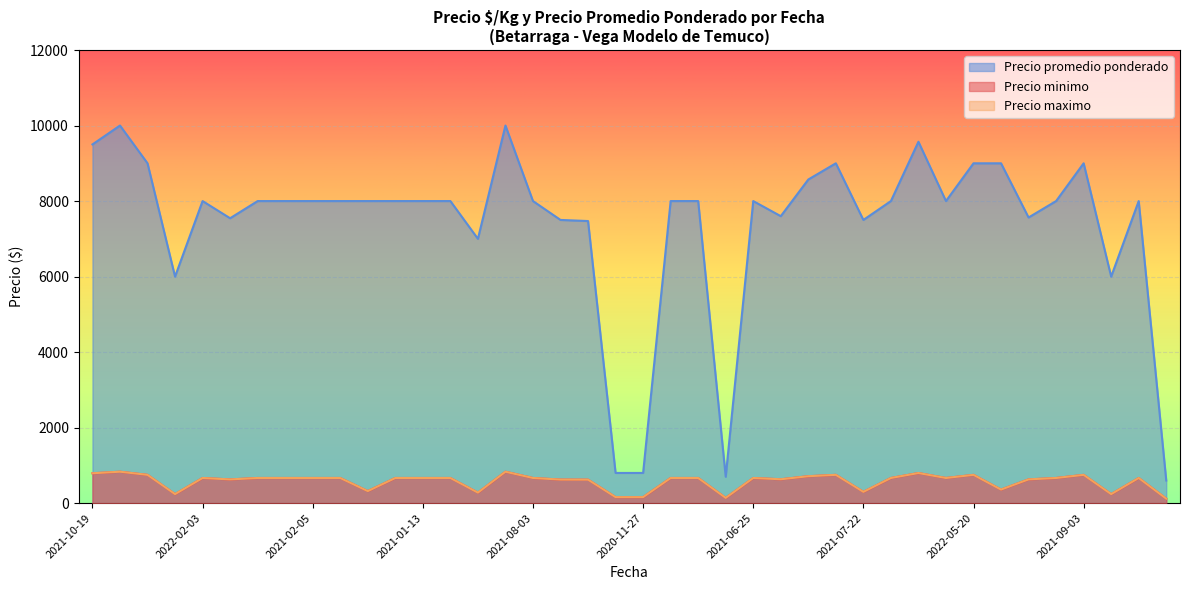

Reading right to left, transcribe all the data shown in this chart.

Precio minimo: 120	667	240	750	667	630	360	750	667	798	667	300	750	714	633	667	140	667	667	160	160	623	625	667	833	280	667	667	667	320	667	667	667	667	629	667	240	750	833	792
Precio maximo: 120	667	240	750	667	630	360	750	667	798	667	300	750	714	633	667	140	667	667	160	160	623	625	667	833	280	667	667	667	320	667	667	667	667	629	667	240	750	833	792
Precio promedio ponderado: 600	8000	6000	9000	8000	7565	9000	9000	8000	9571	8000	7500	9000	8571	7600	8000	700	8000	8000	800	800	7471	7500	8000	10000	7000	8000	8000	8000	8000	8000	8000	8000	8000	7545	8000	6000	9000	10000	9500